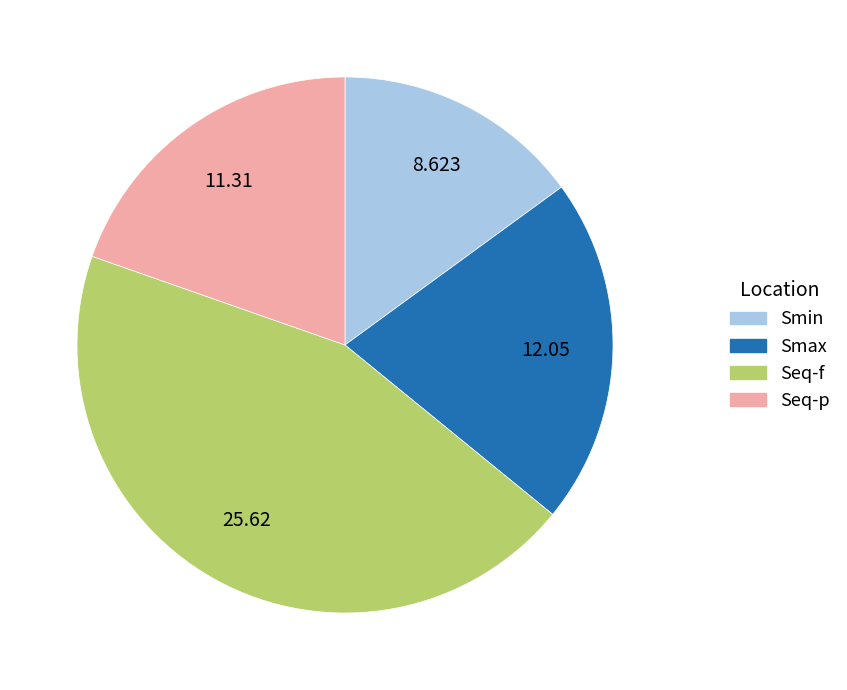

Does any single category account for the majority?

No